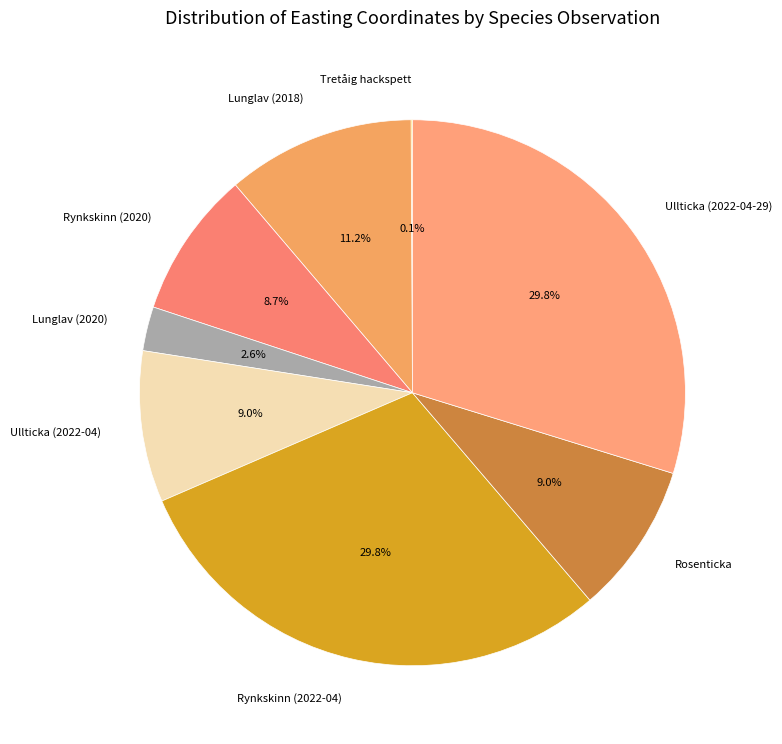

What percentage is NOT represented by Lunglav (2018)?

88.8%